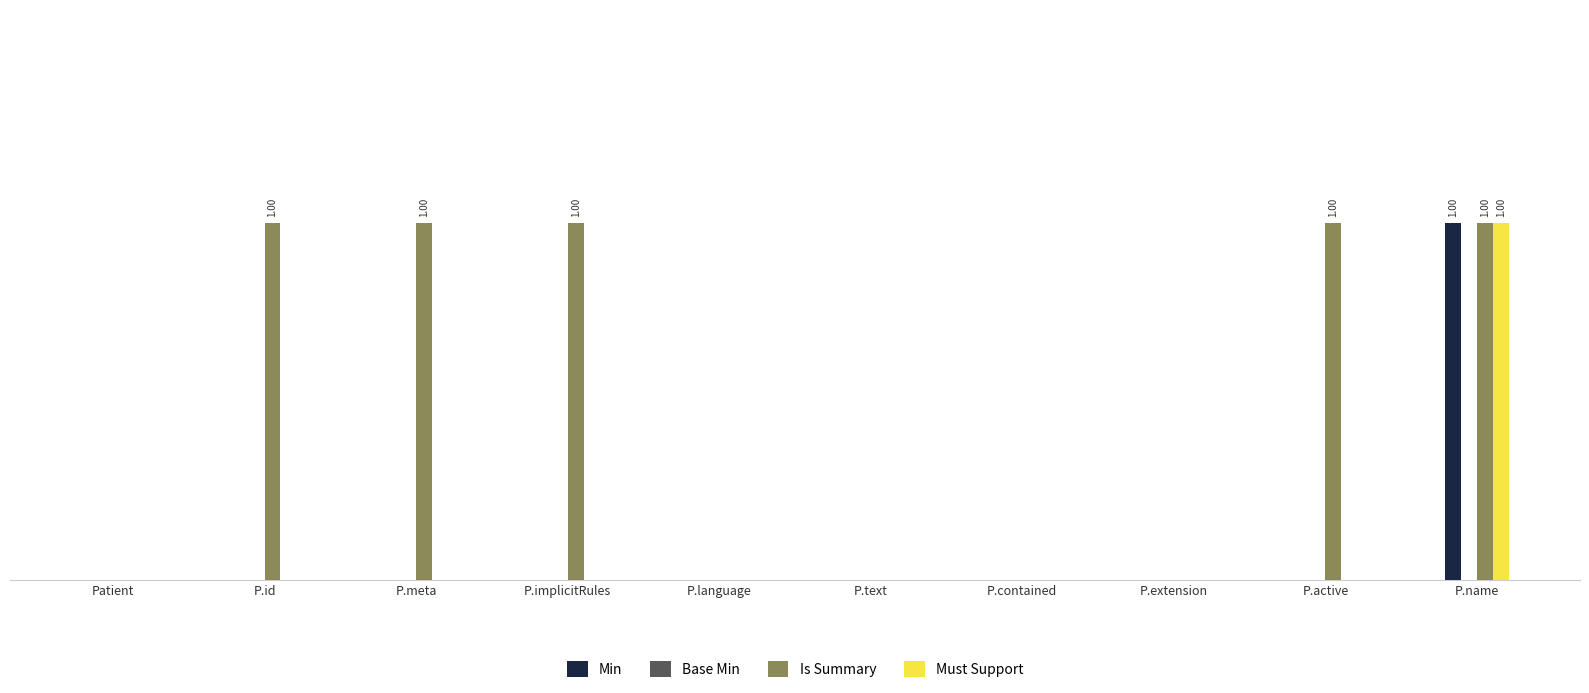

Does the chart contain stacked bars?

No